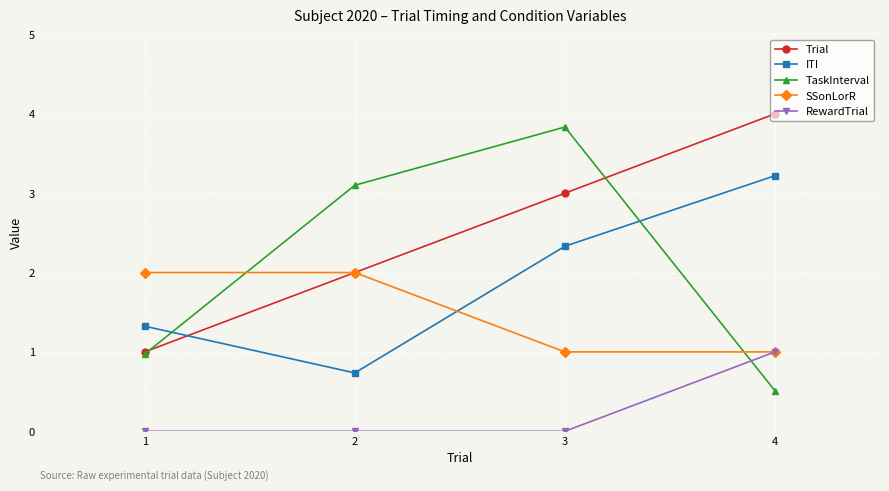

List the series in order of their peak value, highest first.

Trial, TaskInterval, ITI, SSonLorR, RewardTrial